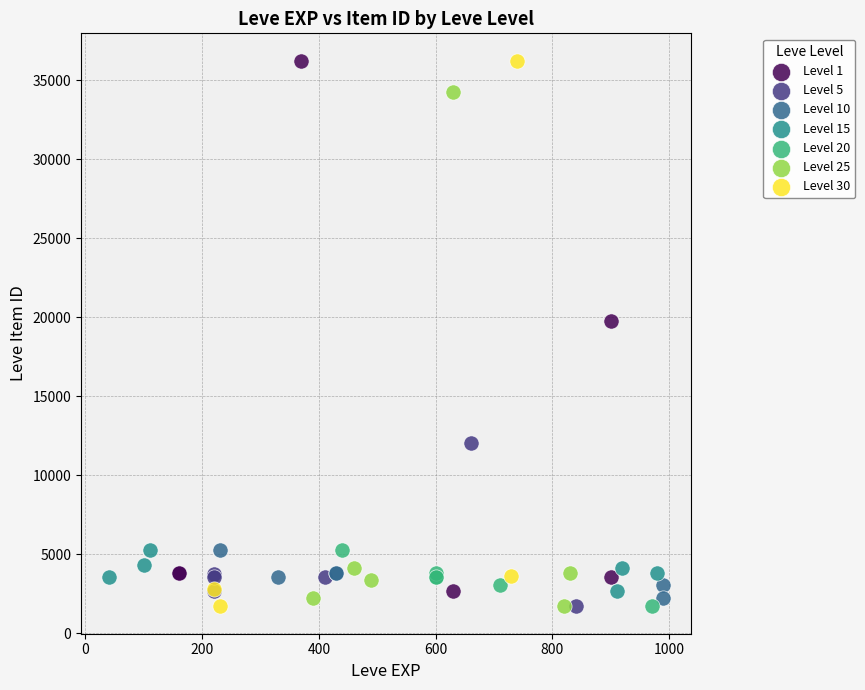

Which series has the largest Y range (max minus min)?

Level 30